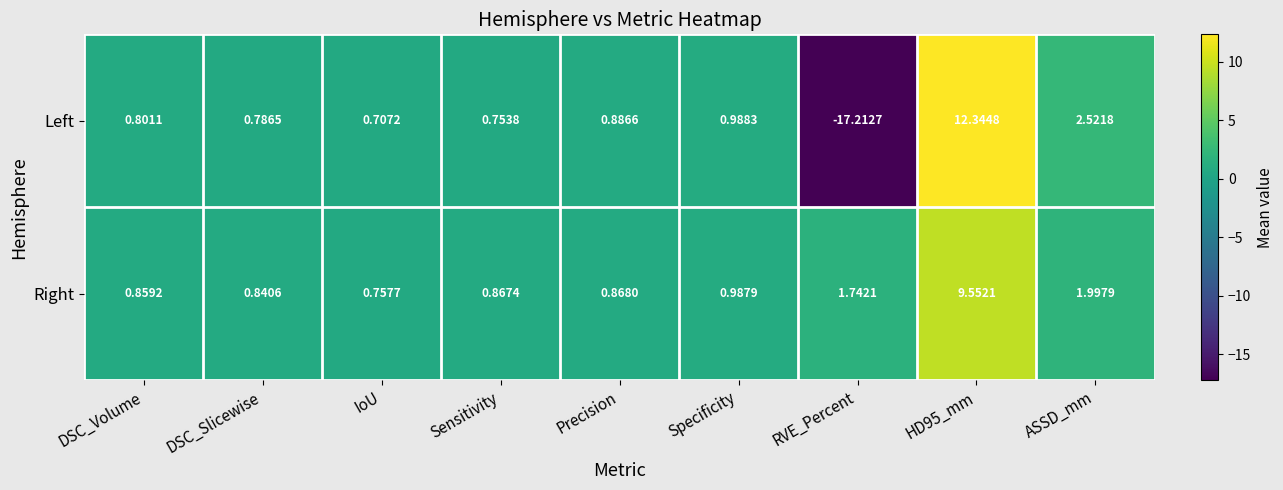

At which label does Left reach its minimum?

RVE_Percent